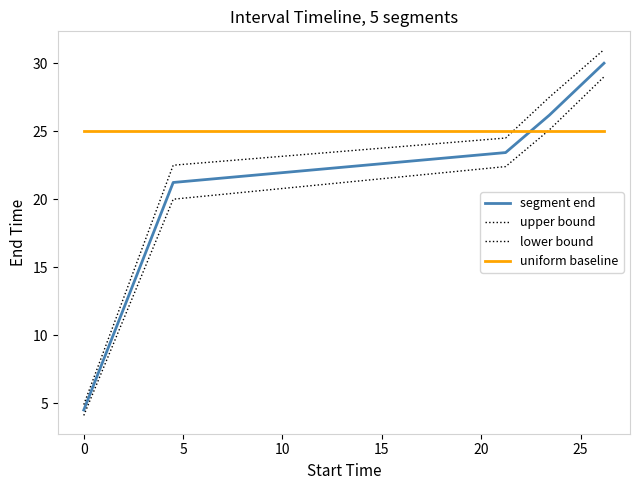

Reading right to left, what are all the values shown in this chart?

segment end: 30.0	26.2	23.4	21.2	4.5
upper bound: 31.0	27.5	24.5	22.5	4.9
lower bound: 29.0	25.1	22.4	20.0	4.1
uniform baseline: 25.0	25.0	25.0	25.0	25.0